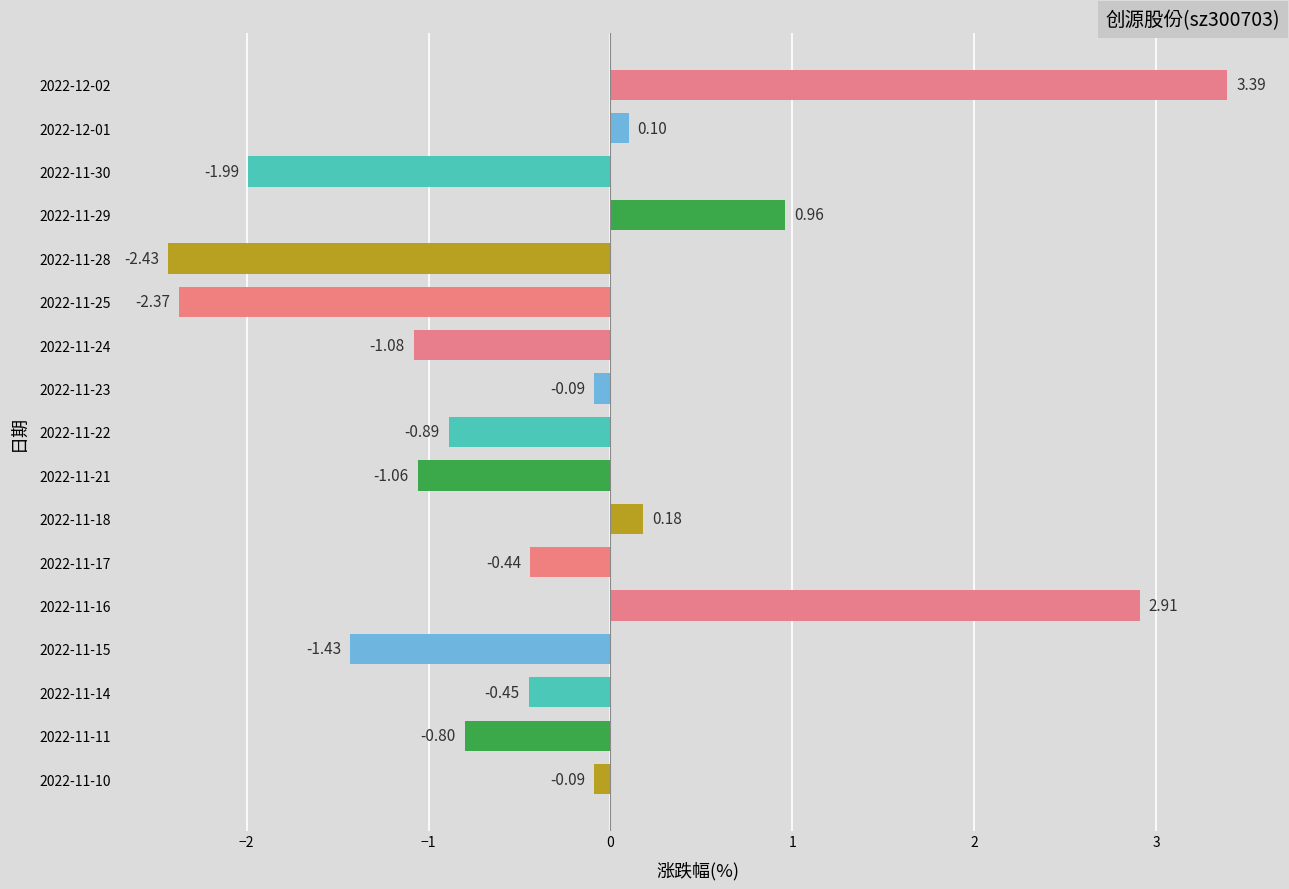

What is the average value?

-0.3